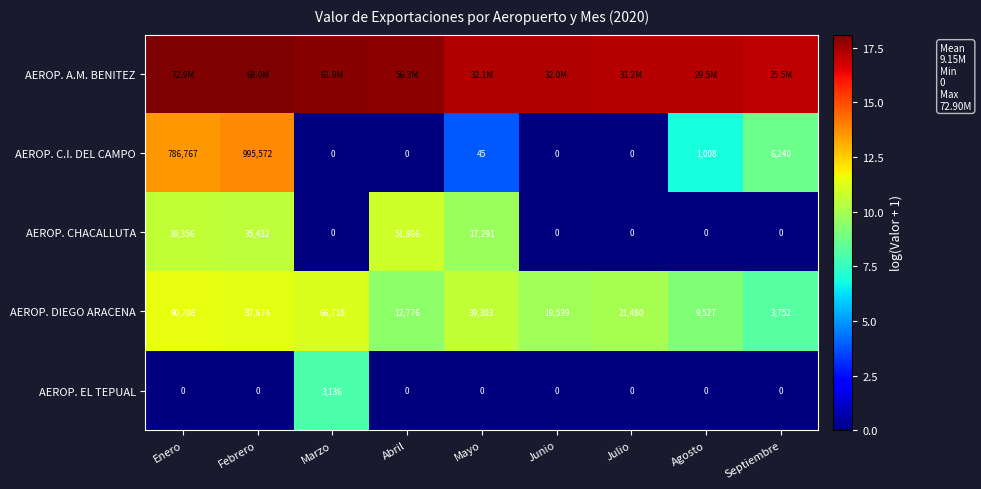

Where is AEROP. CHACALLUTA nearest to the value 25933?

Mayo